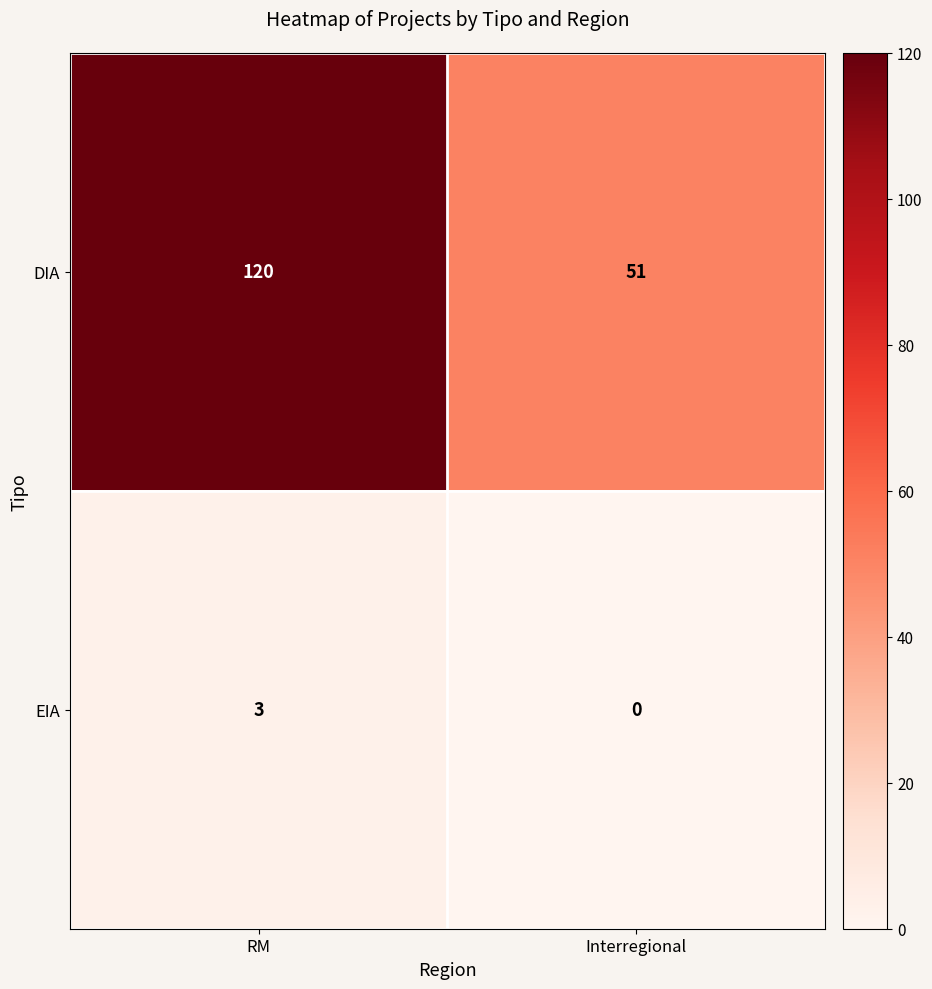

Reading left to right, extract all data points from this chart.

DIA: 120	51
EIA: 3	0